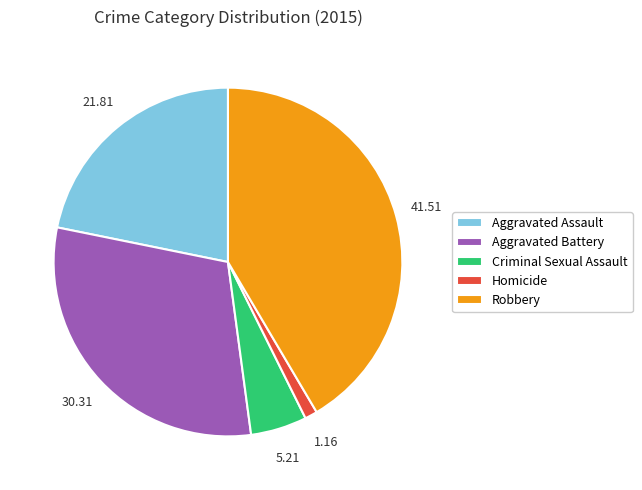

Is the sum of Criminal Sexual Assault and Aggravated Assault greater than half?

No